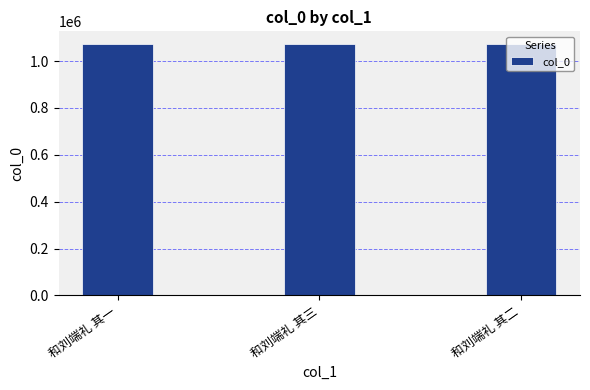

What is the sum of all values?

3219465